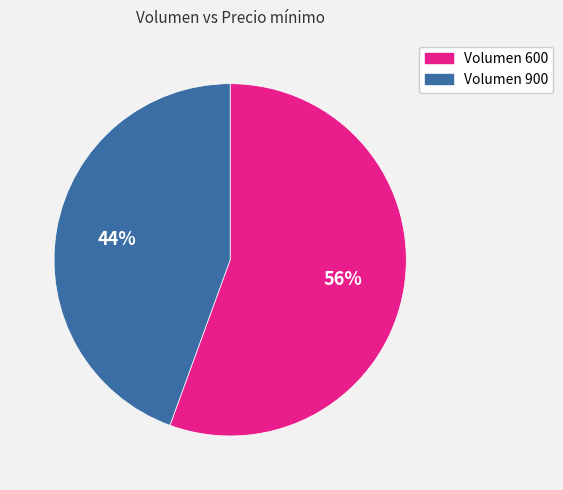

To the nearest percent, what is the average slice percentage?

50%